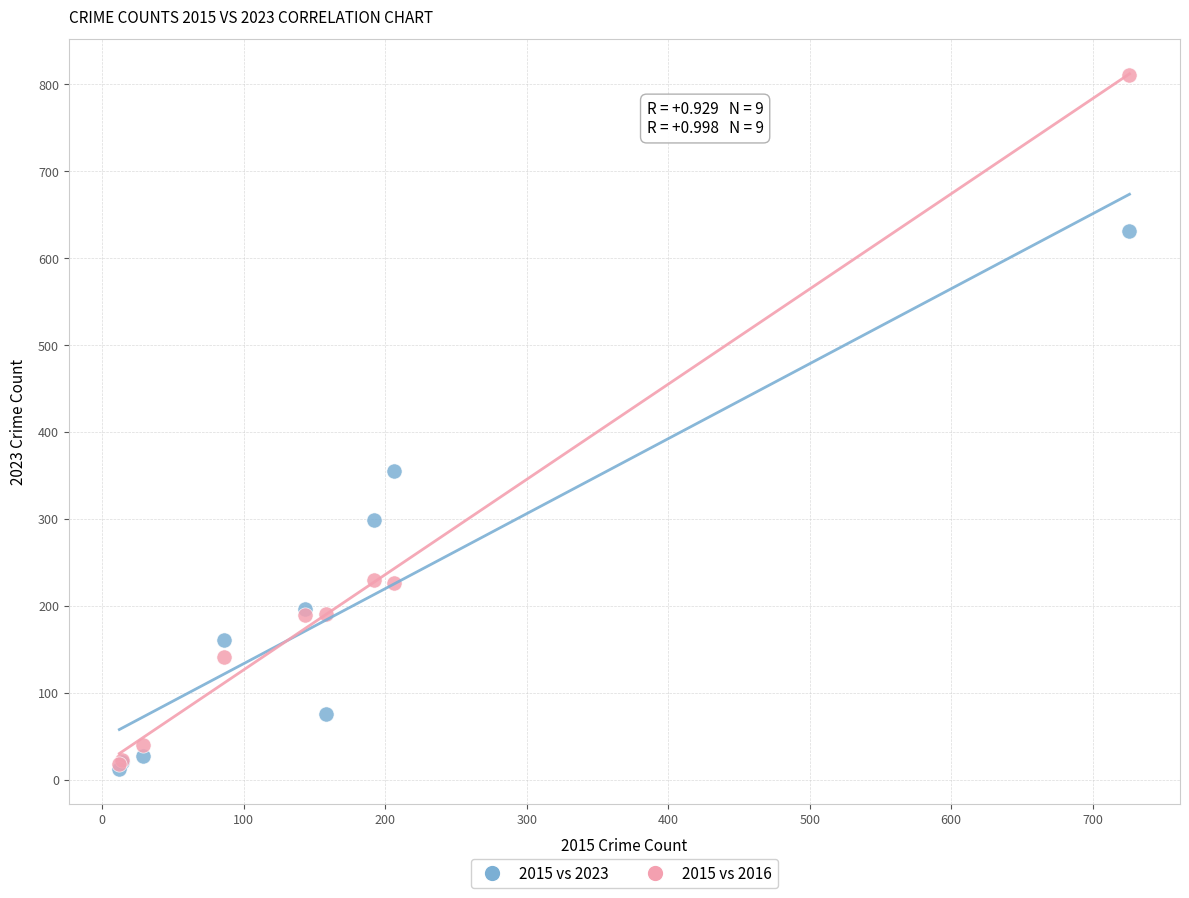

In the 2015 vs 2023 series, what Y value is closest to 321?

298